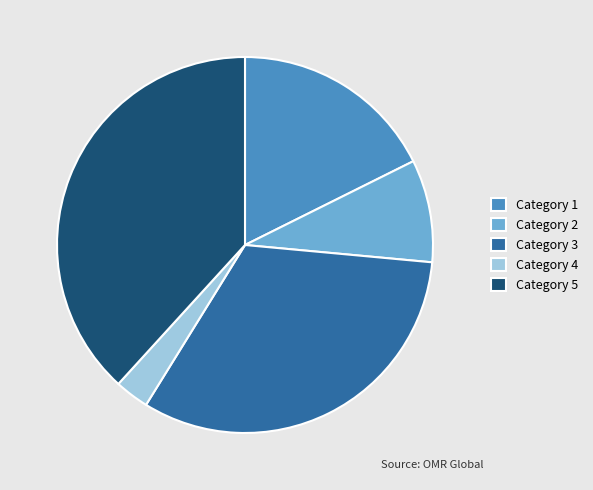

Is it true that Category 1 is 18% of the pie?

True